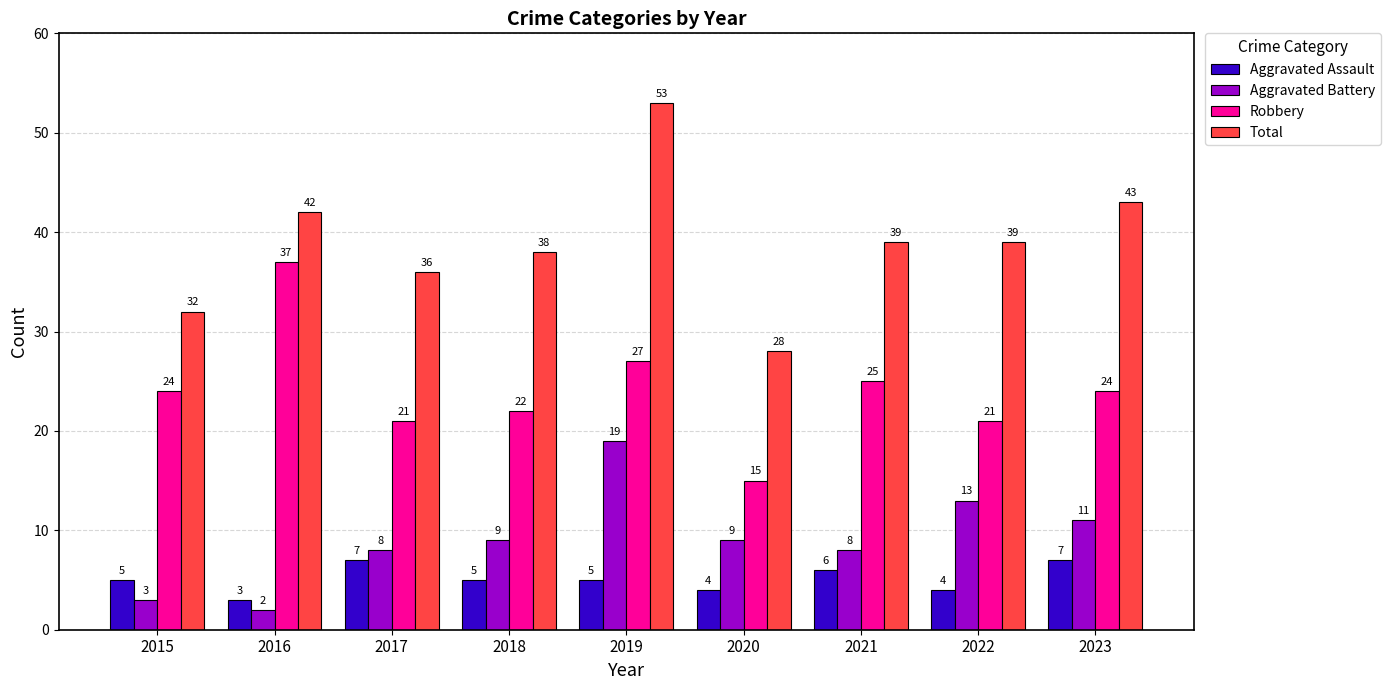

How many bars are there in each group?

4